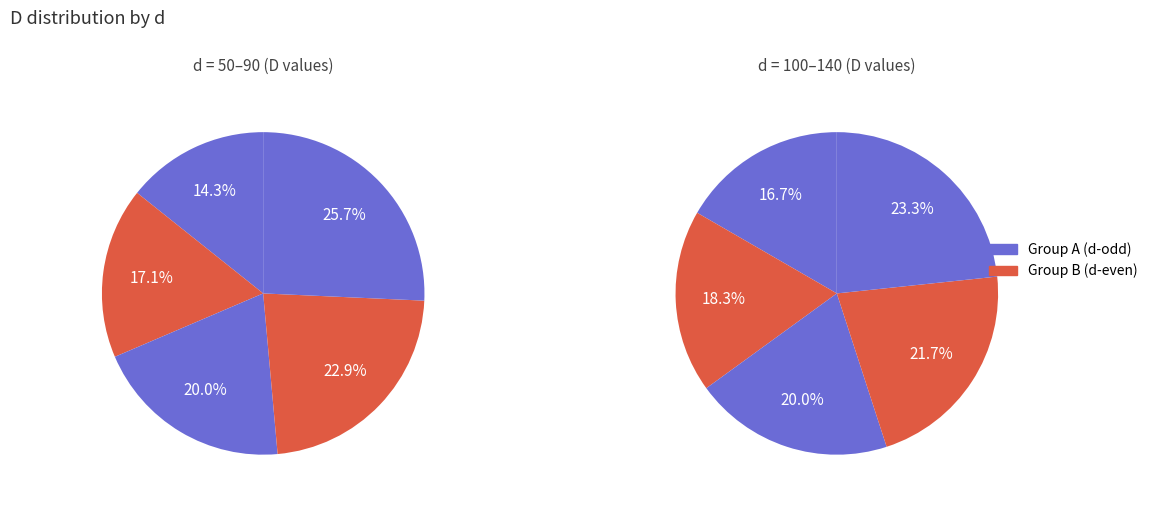

To the nearest percent, what is the difference between the 120 and 100 slice percentages?

2%